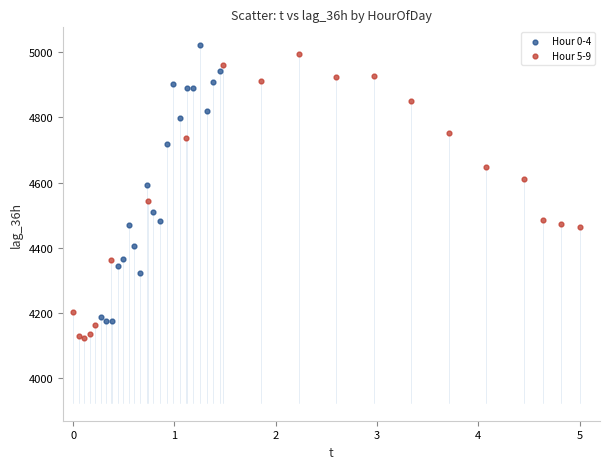

Which series reaches the minimum Y coordinate?

Hour 5-9